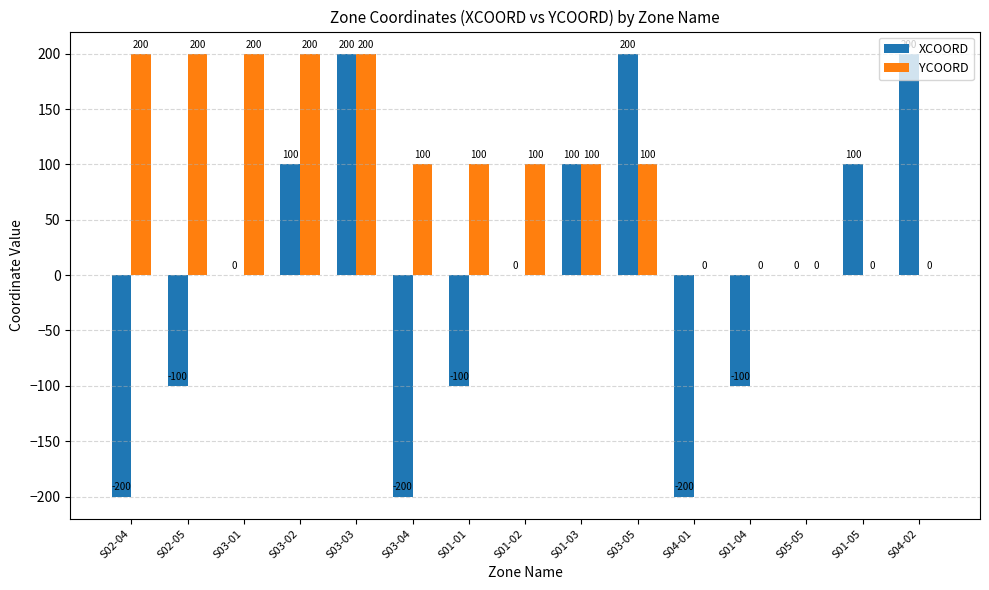

Which series has the widest spread of values?

XCOORD